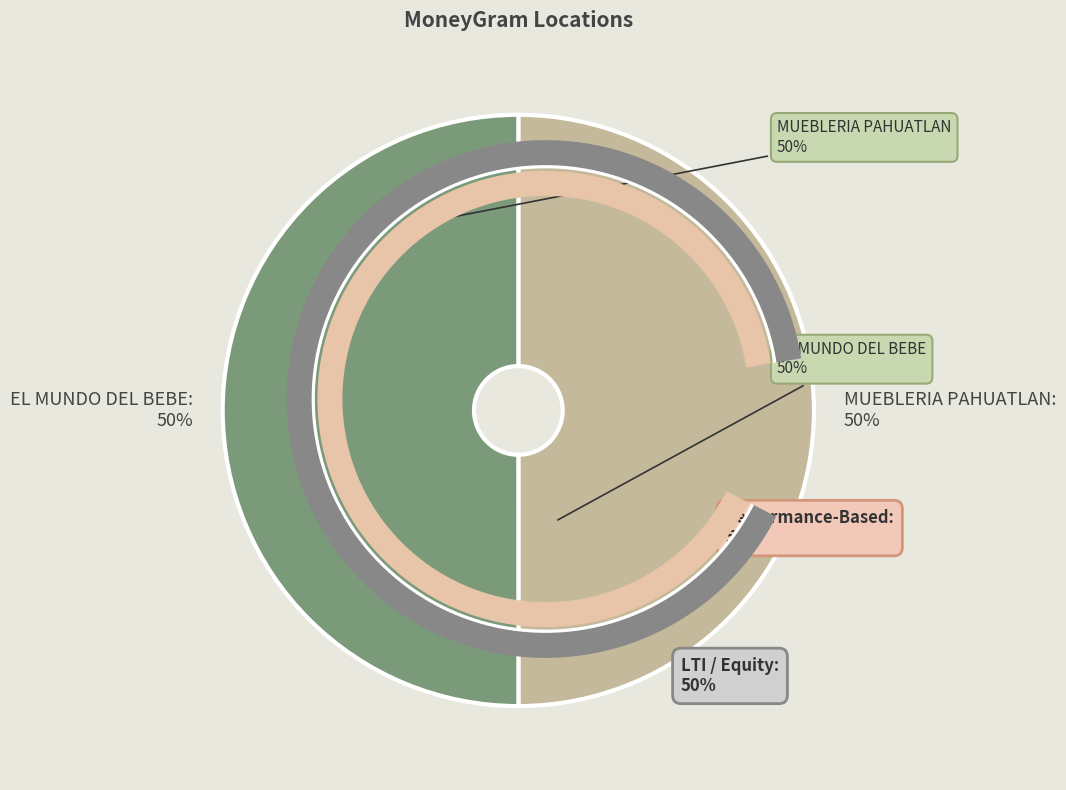

What is the change in value from MUEBLERIA PAHUATLAN - PAHUATLAN - MUEBLE to EL MUNDO DEL BEBE - TLACUILOTEPEC - EL M?

+11962